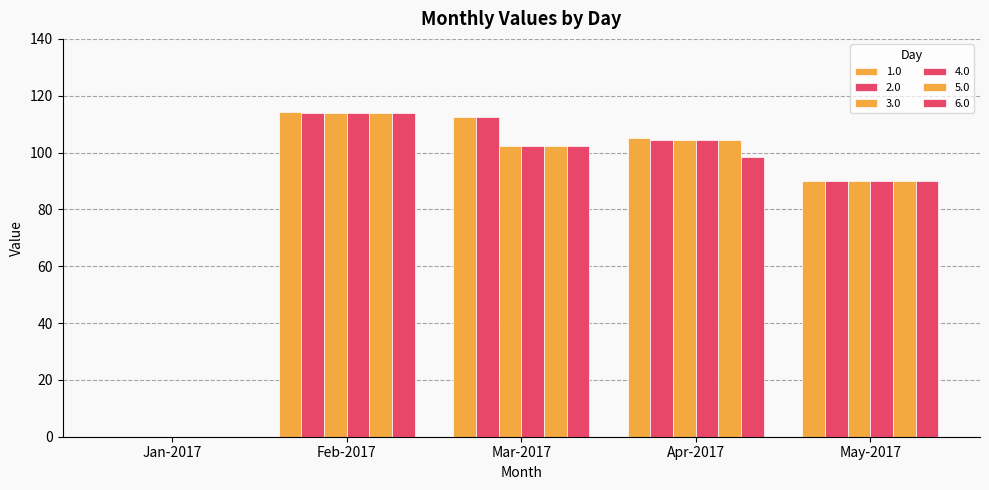

Which series has the largest range (max minus min)?

1.0